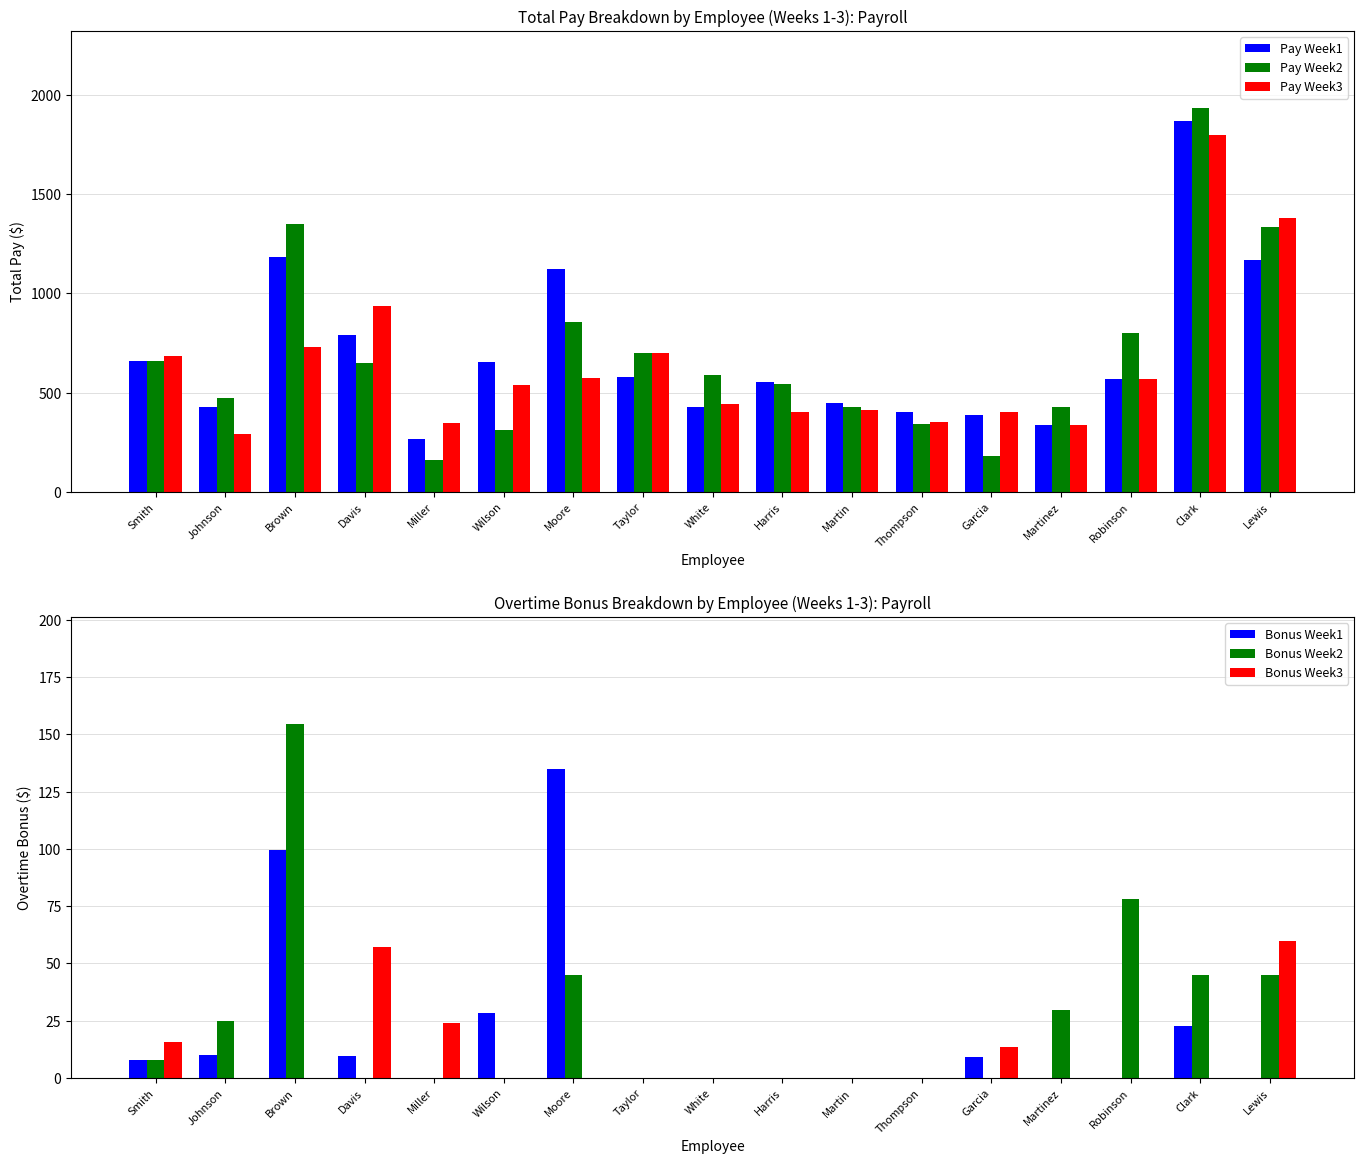

Read the Pay Week2 value at Brown.

1348.1